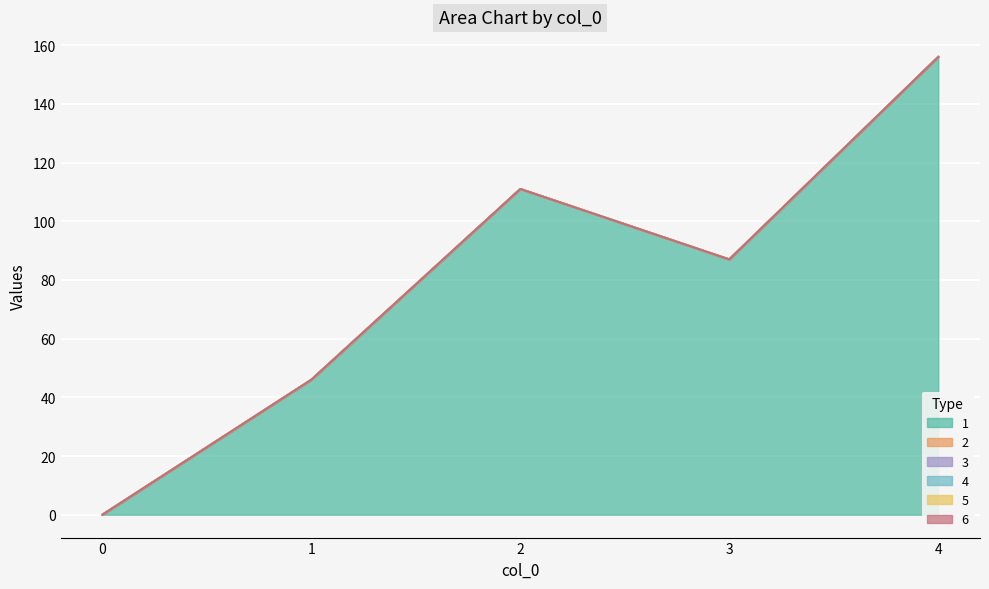

Reading left to right, list all the values displayed in this chart.

1: 0	46	111	87	156
2: 0	0	0	0	0
3: 0	0	0	0	0
4: 0	0	0	0	0
5: 0	0	0	0	0
6: 0	0	0	0	0